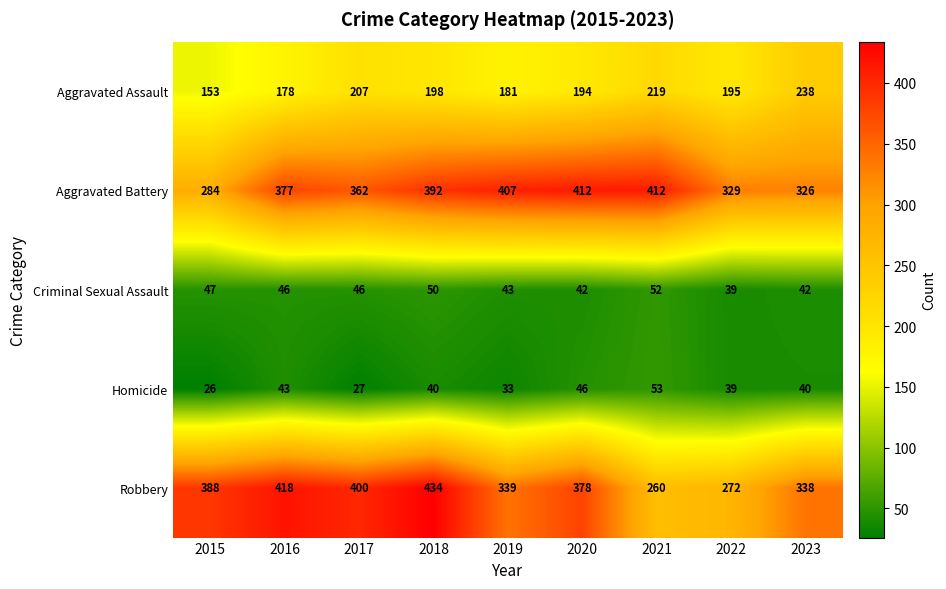

Is it true that Robbery equals 229 at 2023?

False